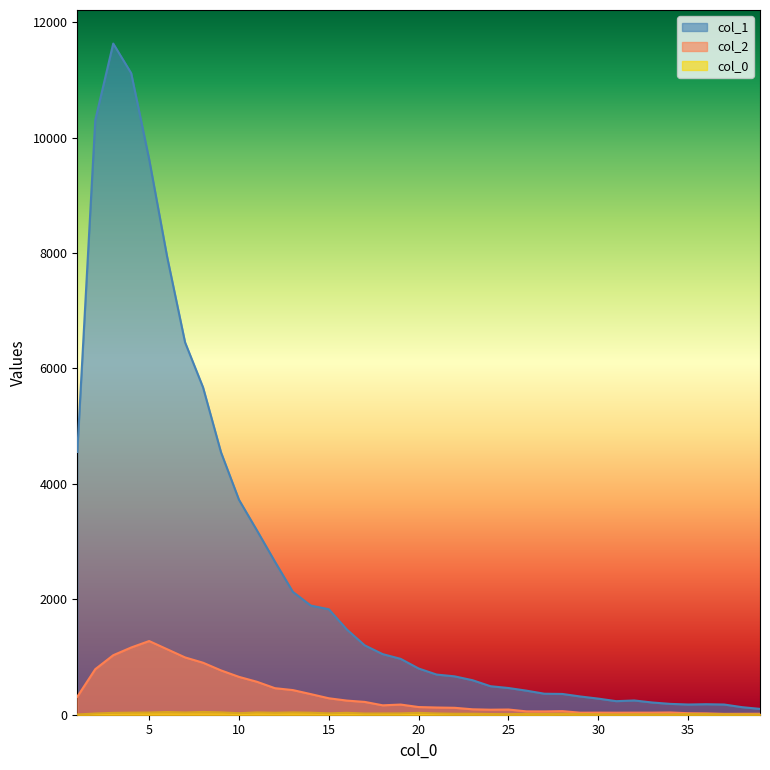

Rank the series by their maximum value, from lowest to highest.

col_0, col_2, col_1